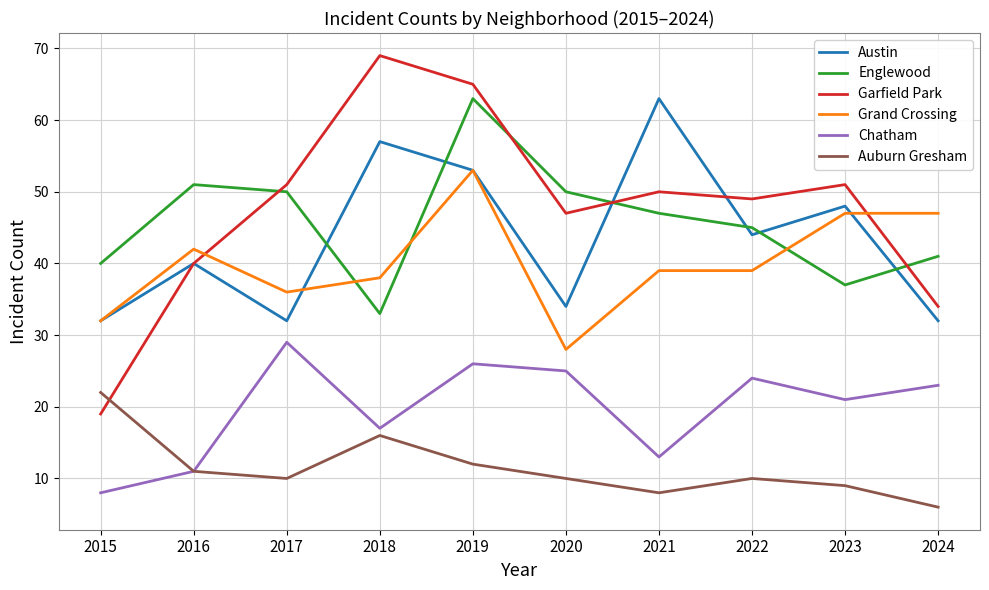

Which series changed the most between 2019 and 2022?

Englewood